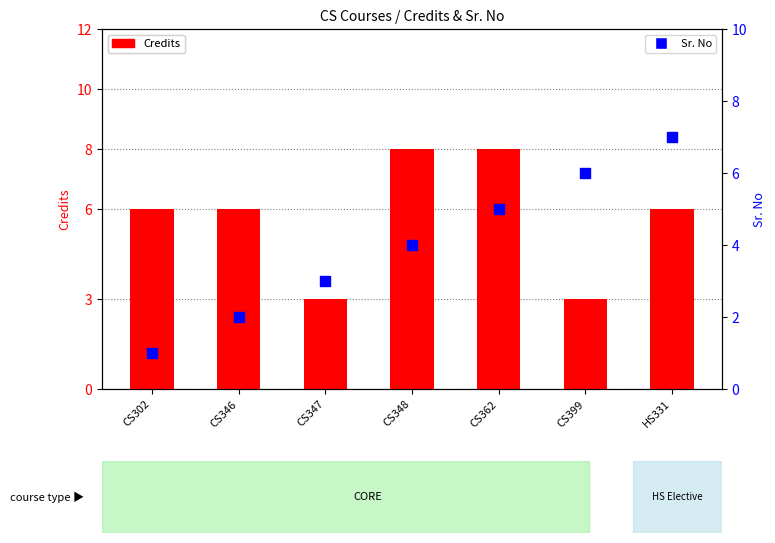

Which series contains the highest Y value?

Credits